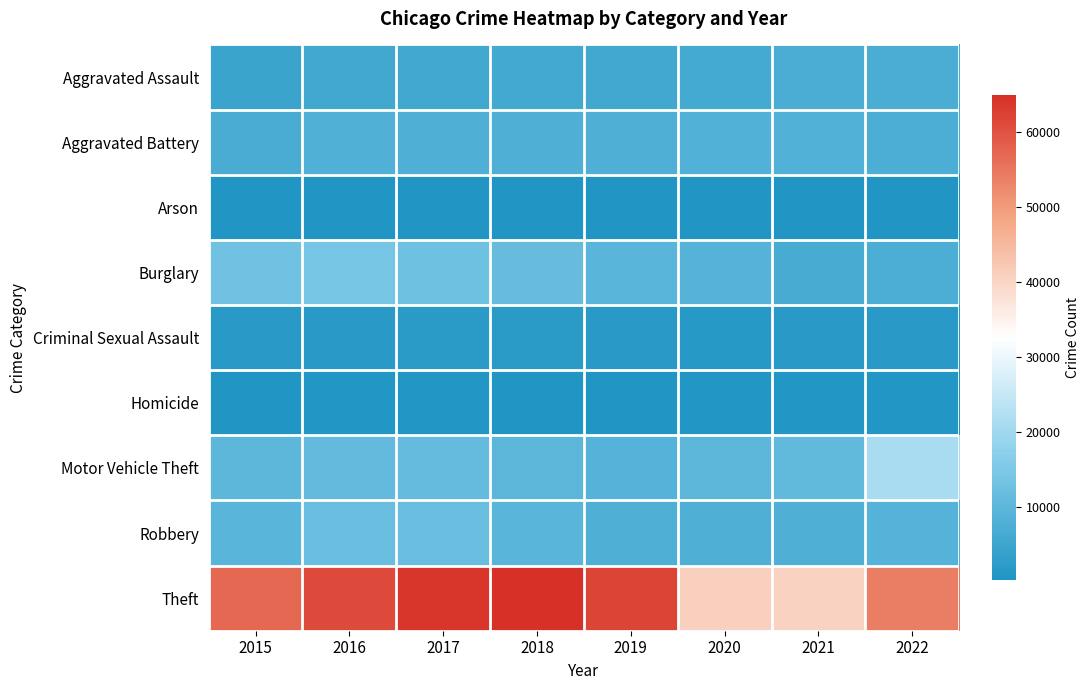

At how many categories does at least one series exceed 63246?

2